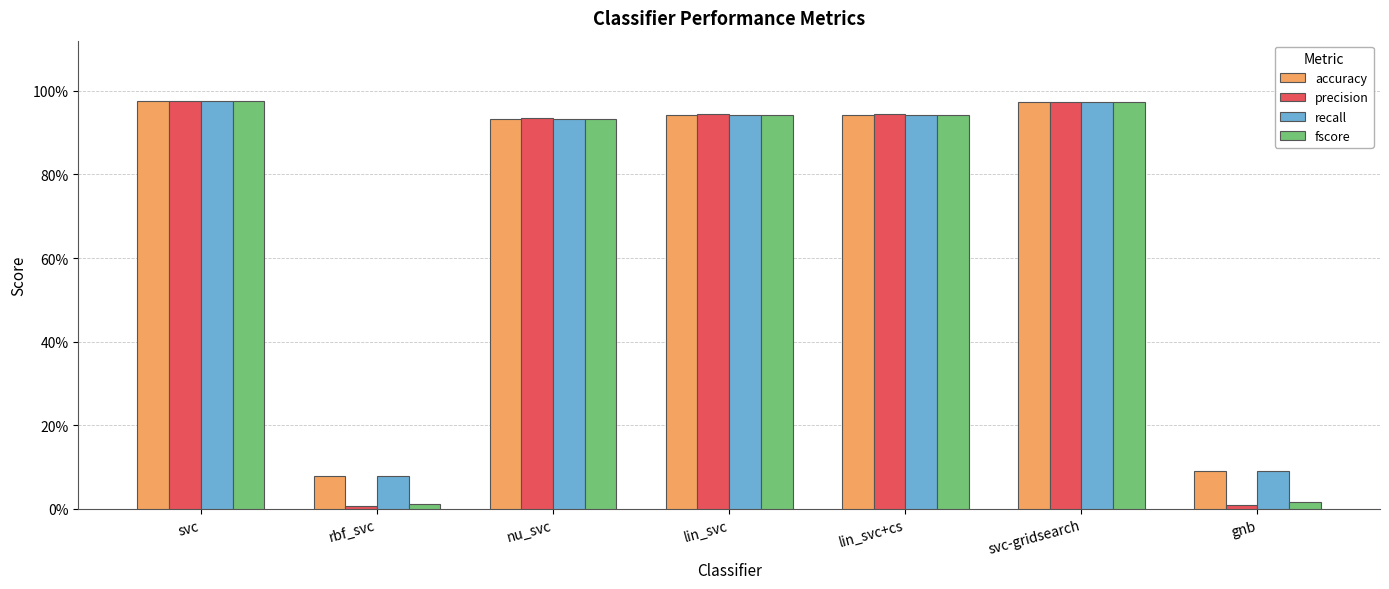

What are all the series names shown in the legend?

accuracy, precision, recall, fscore